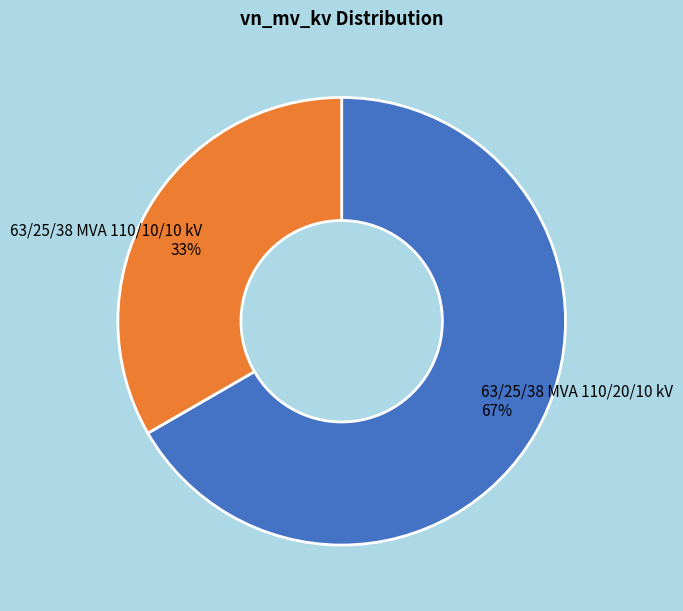

Which category has the biggest portion of the pie?

63/25/38 MVA 110/20/10 kV